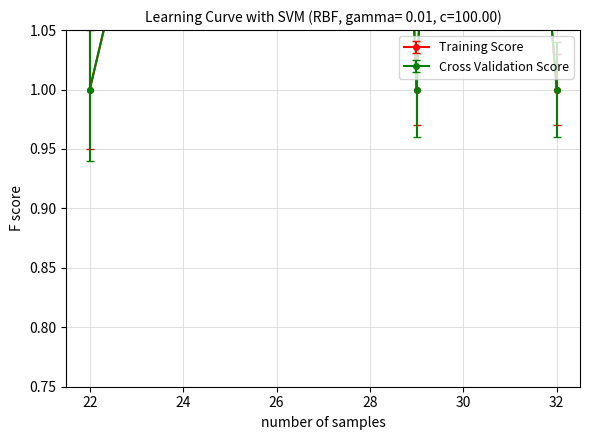

What is the total value across all series at 32?

2